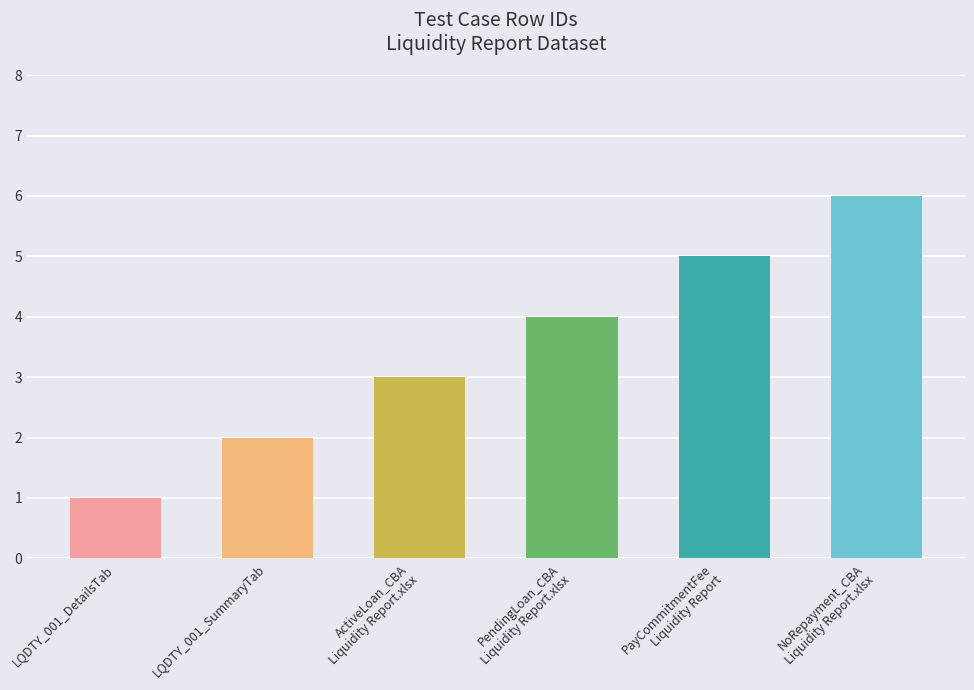

How many bars are there in total?

6